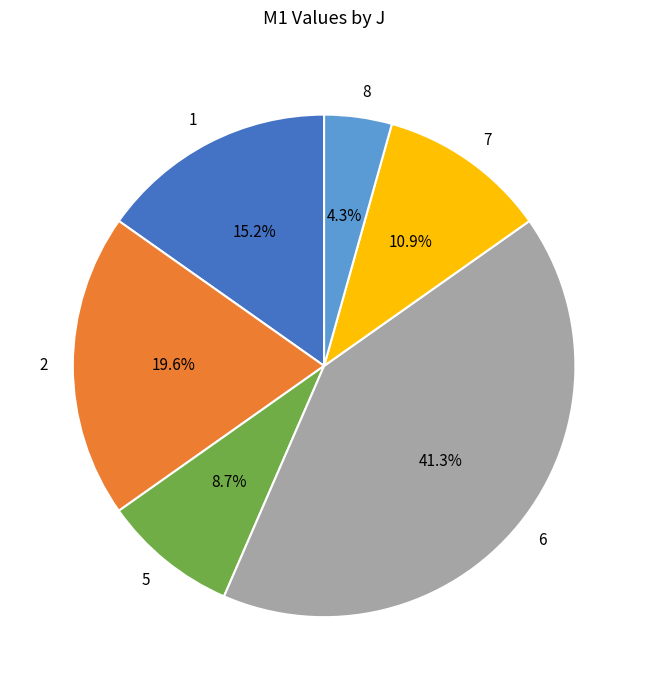

What percentage do 7 and 6 together represent?

52.2%